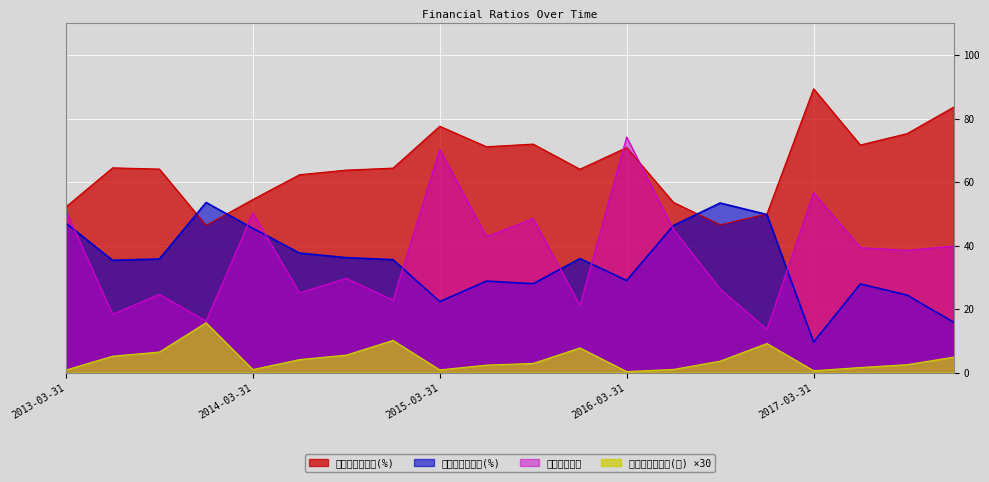

At how many categories does at least one series exceed 18?

20